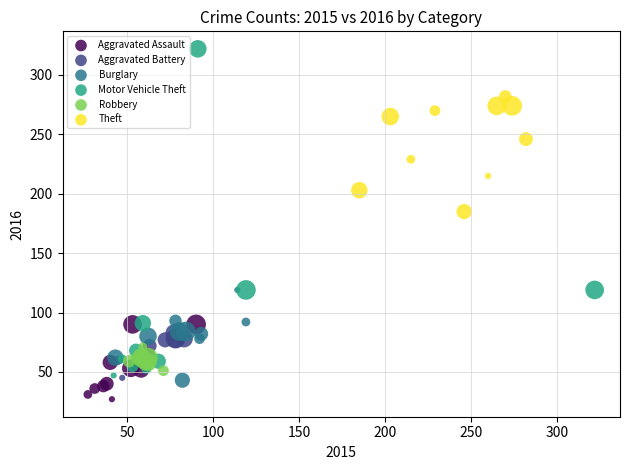

Which series contains the highest Y value?

Motor Vehicle Theft